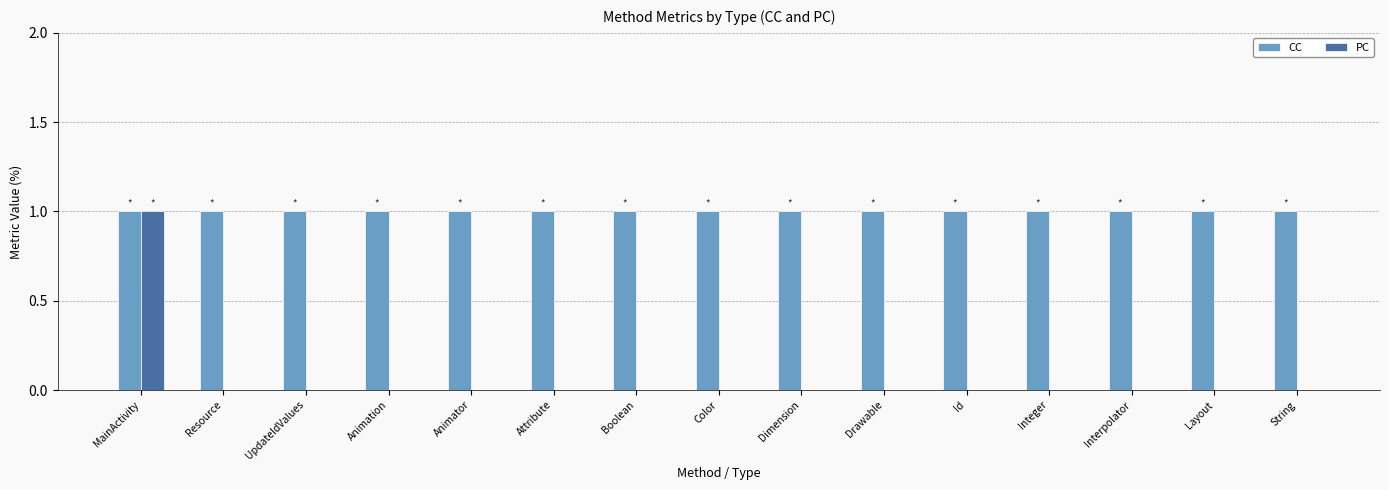

What is the sum of all CC values?

15